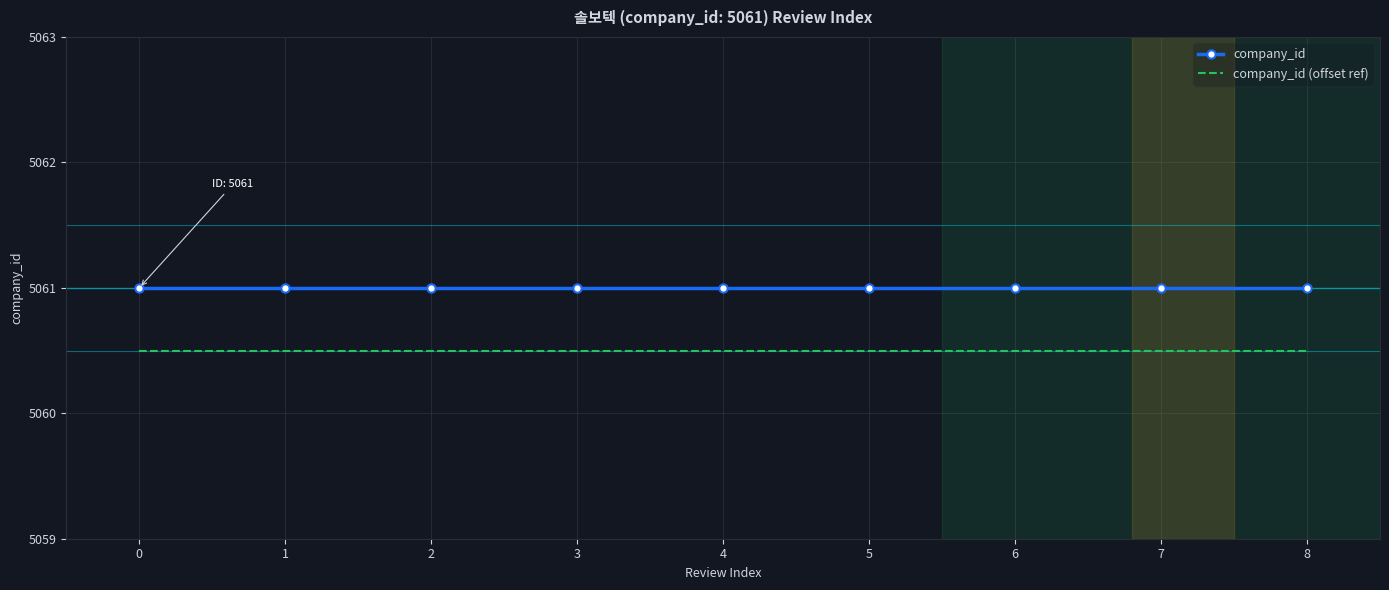

What are all the series names shown in the legend?

company_id, company_id (offset ref)